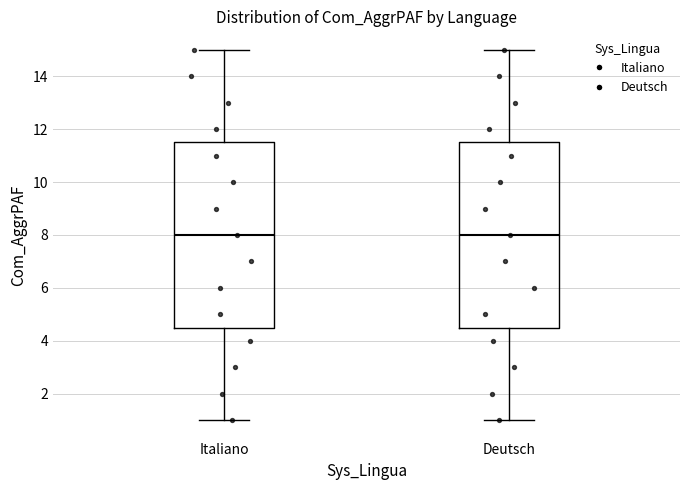

Where does the median line of the box for Deutsch sit on the y-axis? The values are not printed on the chart, so give them approximately, as read against the axis.

8.0